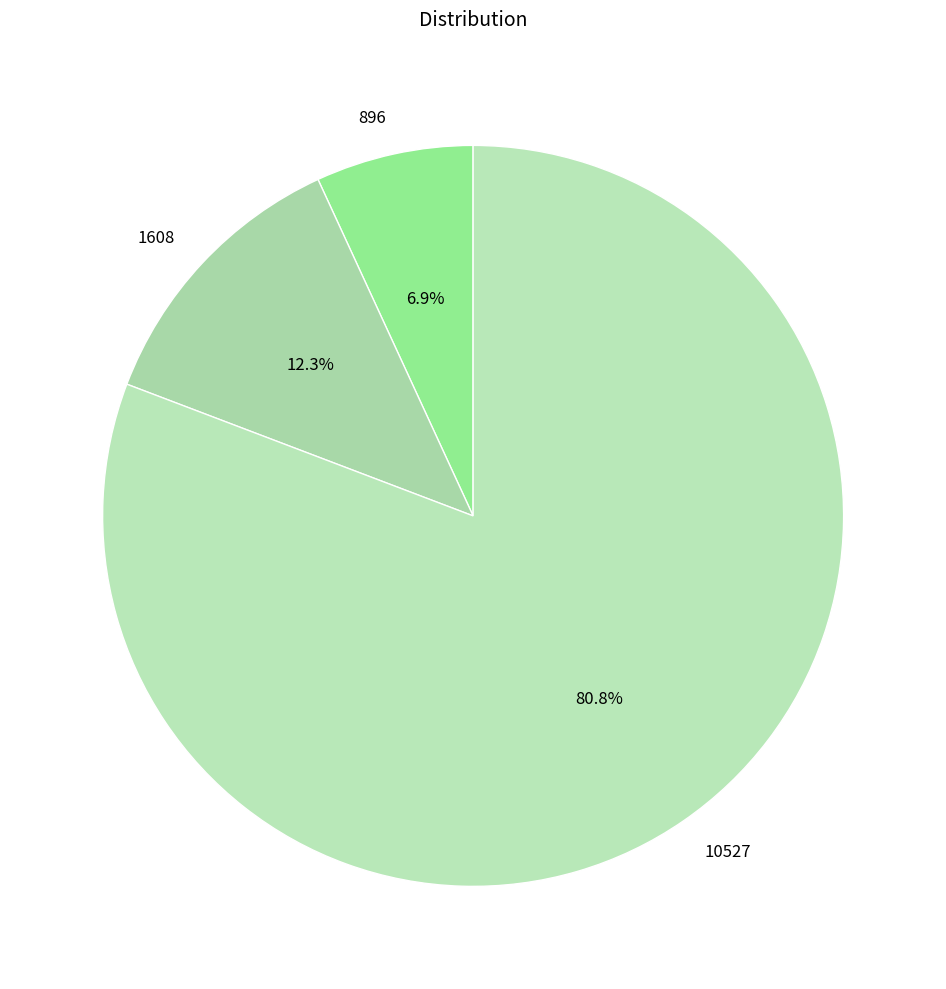

The 1608 slice represents 12% of the pie. True or false?

True